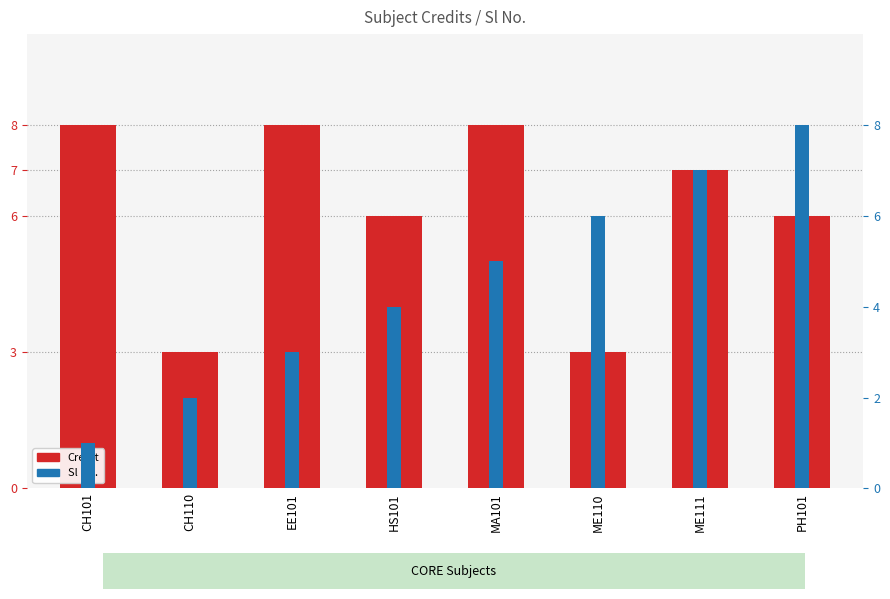

Which has a higher value, EE101 or MA101?

EE101